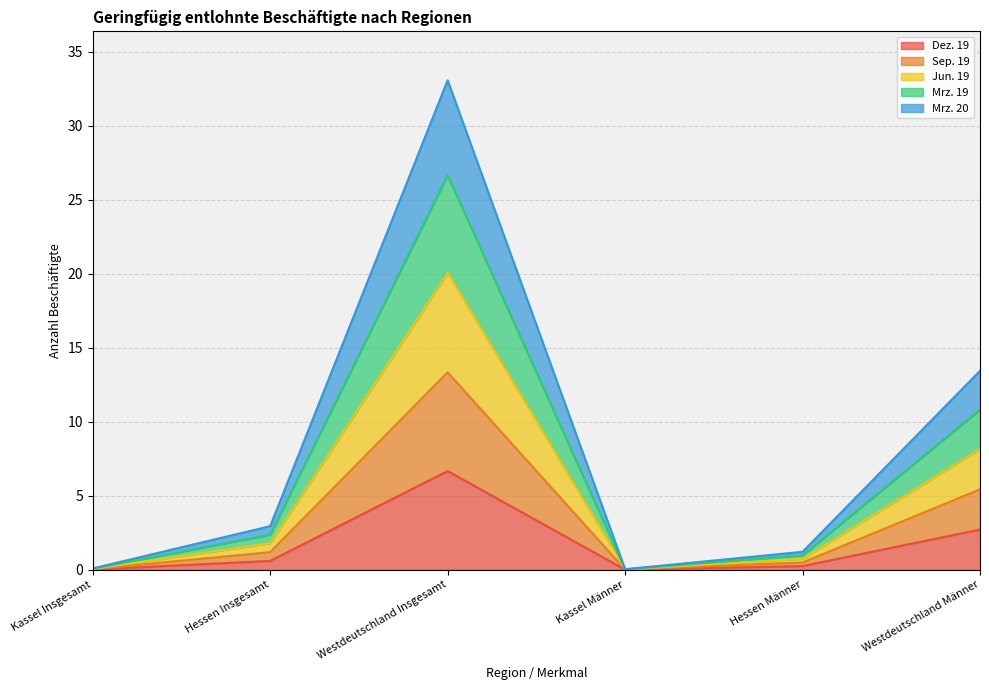

Where is Sep. 19 nearest to the value 6?

Westdeutschland Männer